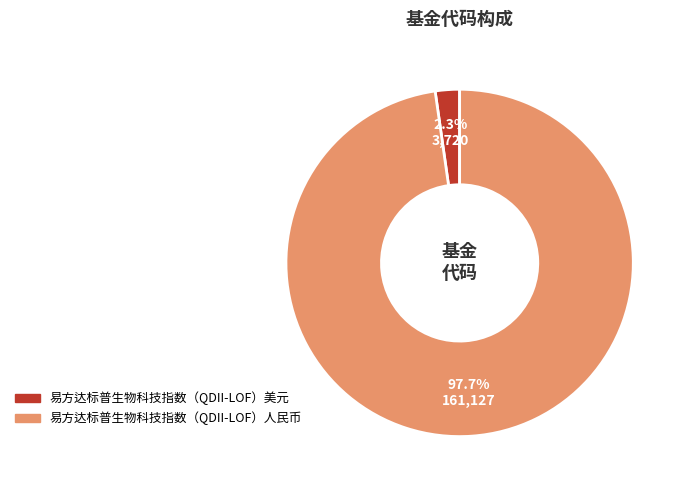

To the nearest percent, what is the difference between the 易方达标普生物科技指数（QDII-LOF）美元 and 易方达标普生物科技指数（QDII-LOF）人民币 slice percentages?

95%